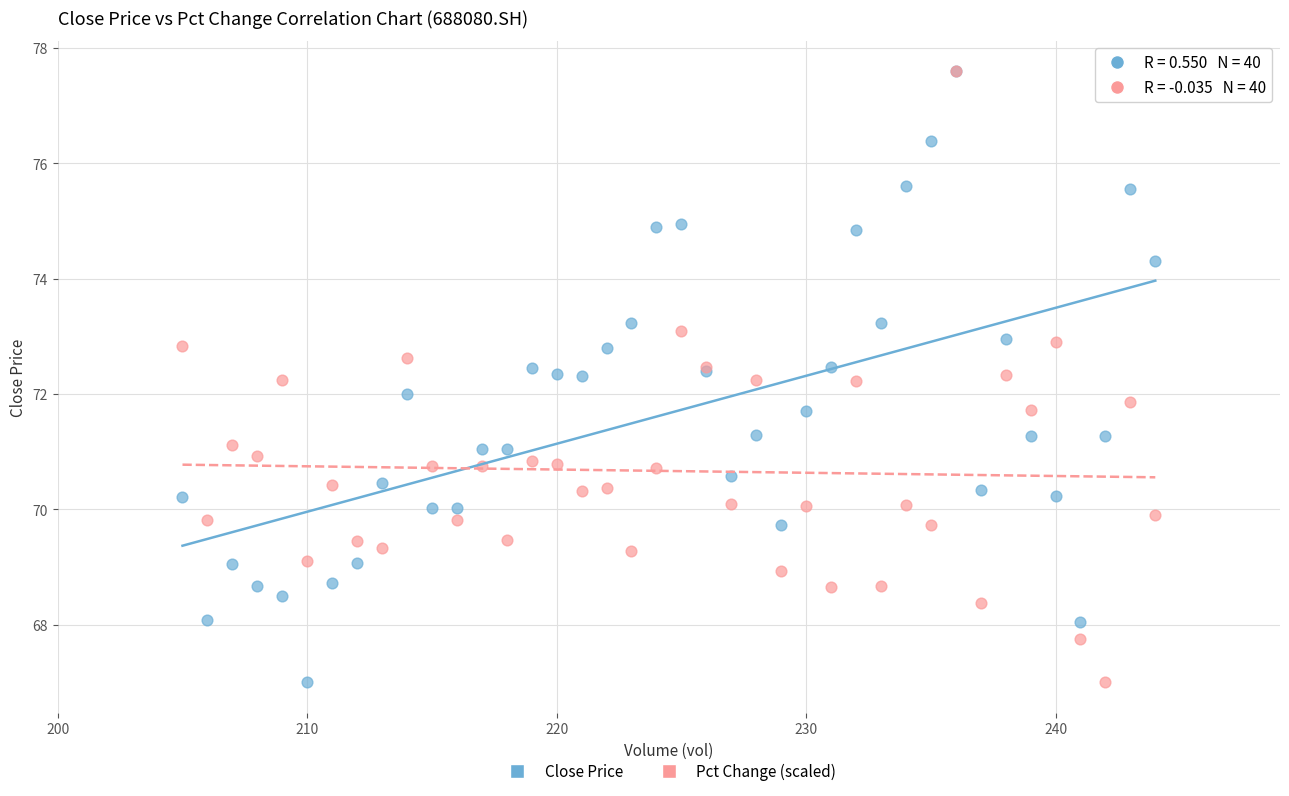

What are all the series names shown in the legend?

Close Price, Pct Change (scaled)